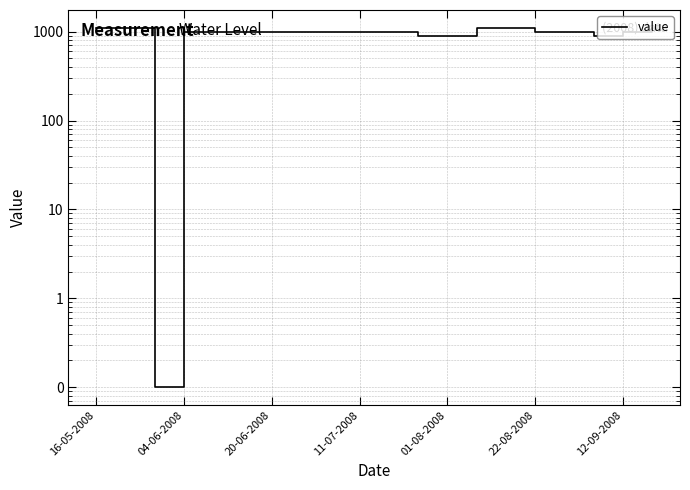

What is the minimum value shown in the chart?

0.1